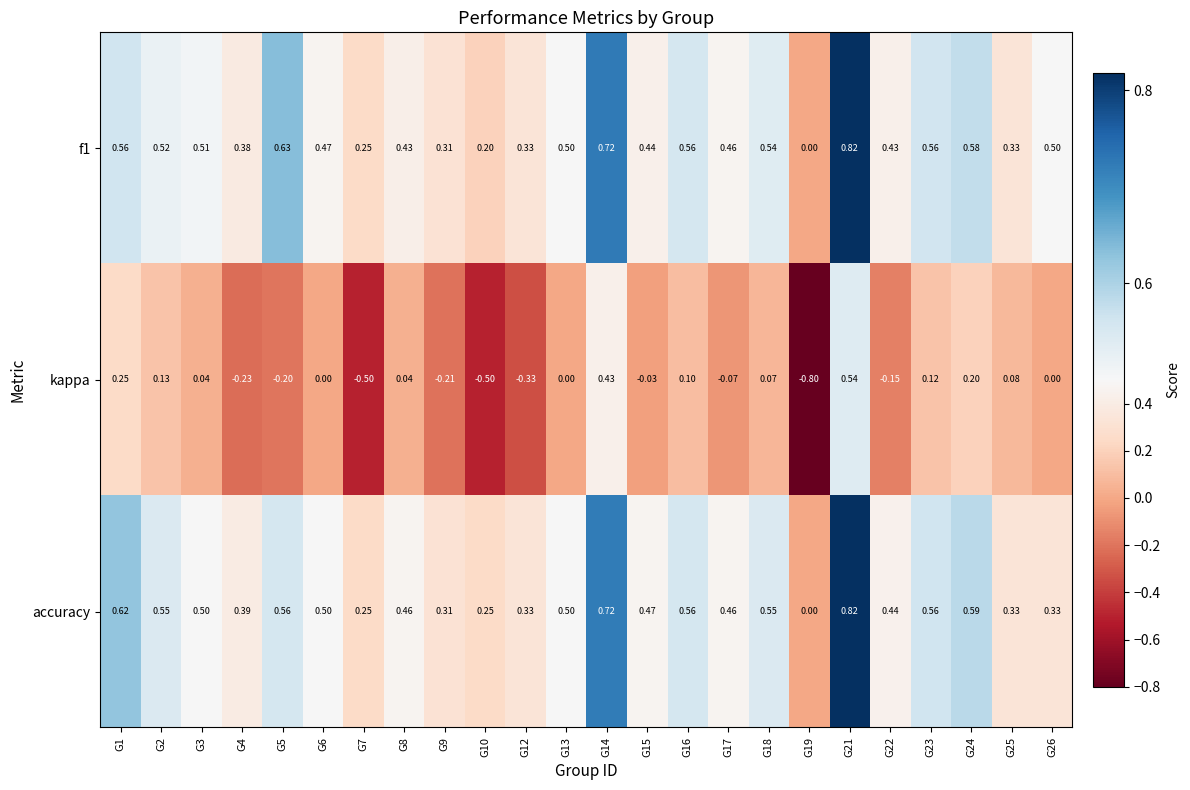

Which series has the largest total across all categories?

accuracy